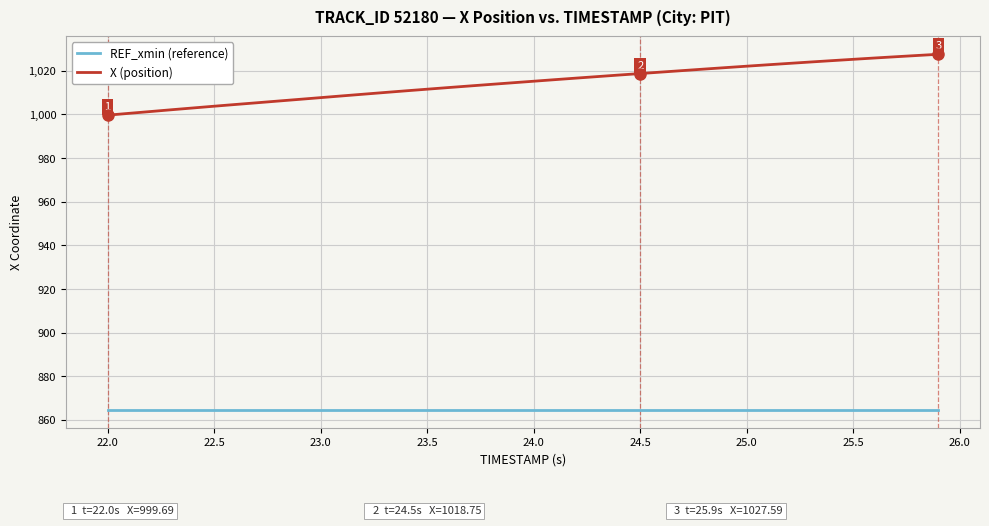

True or false: X (position) and REF_xmin (reference) cross at least once.

False